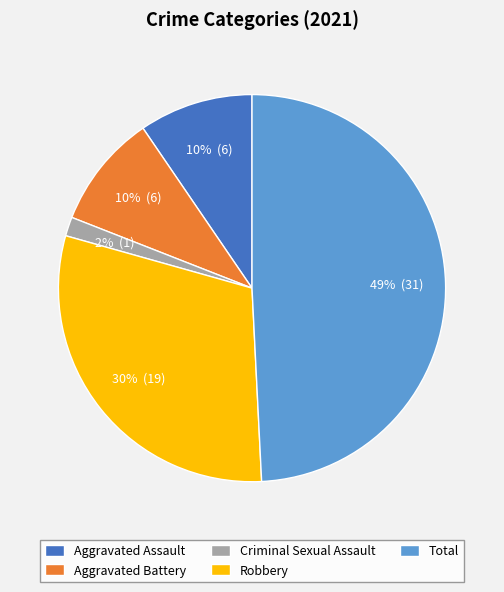

To the nearest percent, what portion does Aggravated Battery represent?

10%